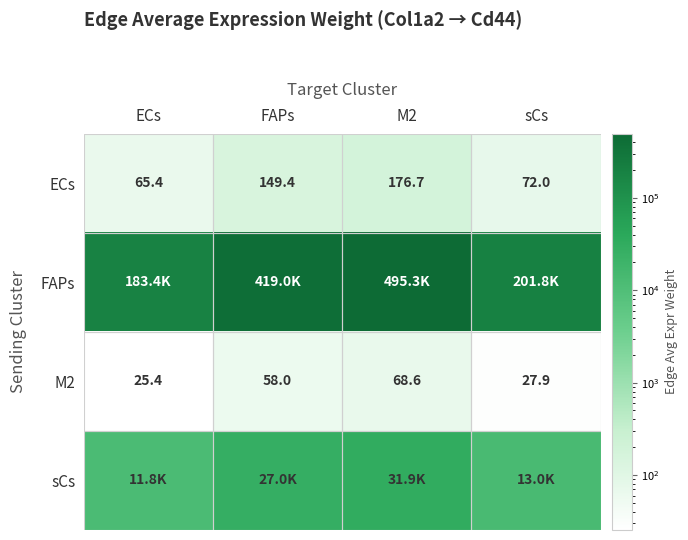

What is the difference between the highest and lowest values at sCs?

201808.2